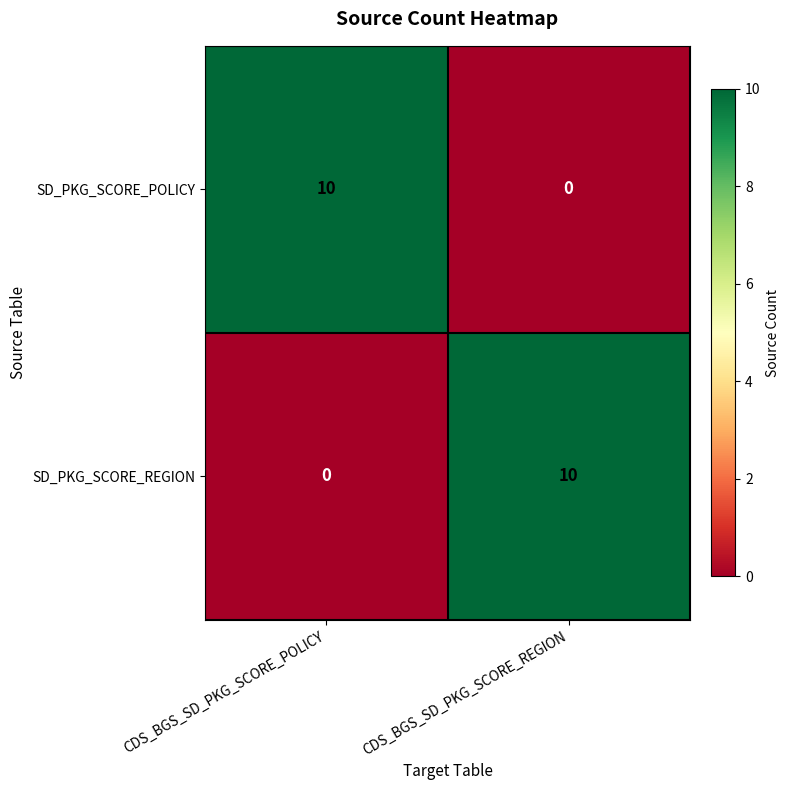

What is the difference between the maximum and minimum values in the SD_PKG_SCORE_POLICY series?

10